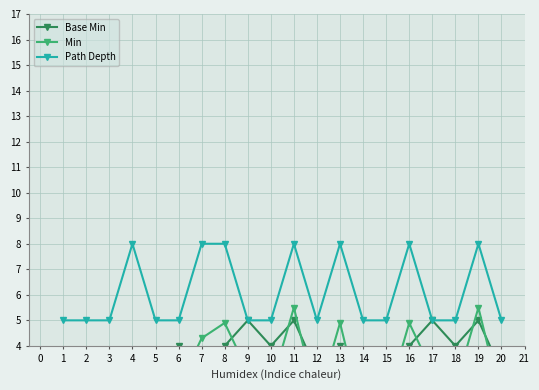

True or false: Path Depth has more than 2 points higher than both neighbors.

True